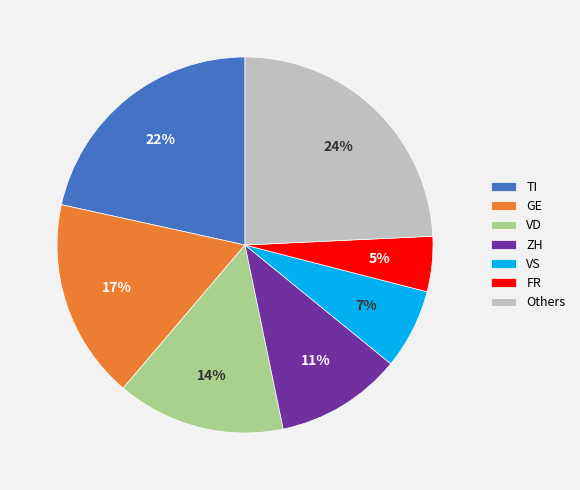

To the nearest percent, what percentage of the pie is VS?

7%